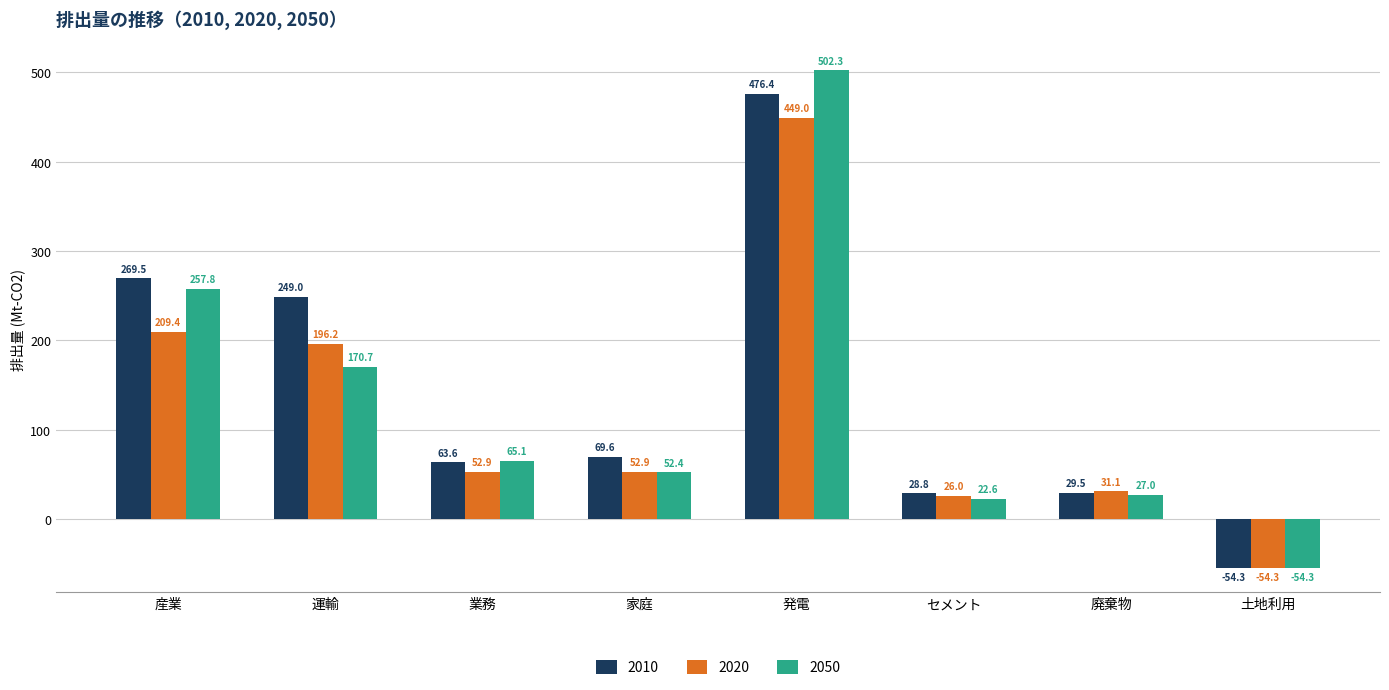

Reading right to left, extract all data points from this chart.

2010: 土地利用=-54.3	廃棄物=29.5	セメント=28.8	発電=476.4	家庭=69.6	業務=63.6	運輸=249.0	産業=269.5
2020: 土地利用=-54.3	廃棄物=31.1	セメント=26.0	発電=449.0	家庭=52.9	業務=52.9	運輸=196.2	産業=209.4
2050: 土地利用=-54.3	廃棄物=27.0	セメント=22.6	発電=502.3	家庭=52.4	業務=65.1	運輸=170.7	産業=257.8